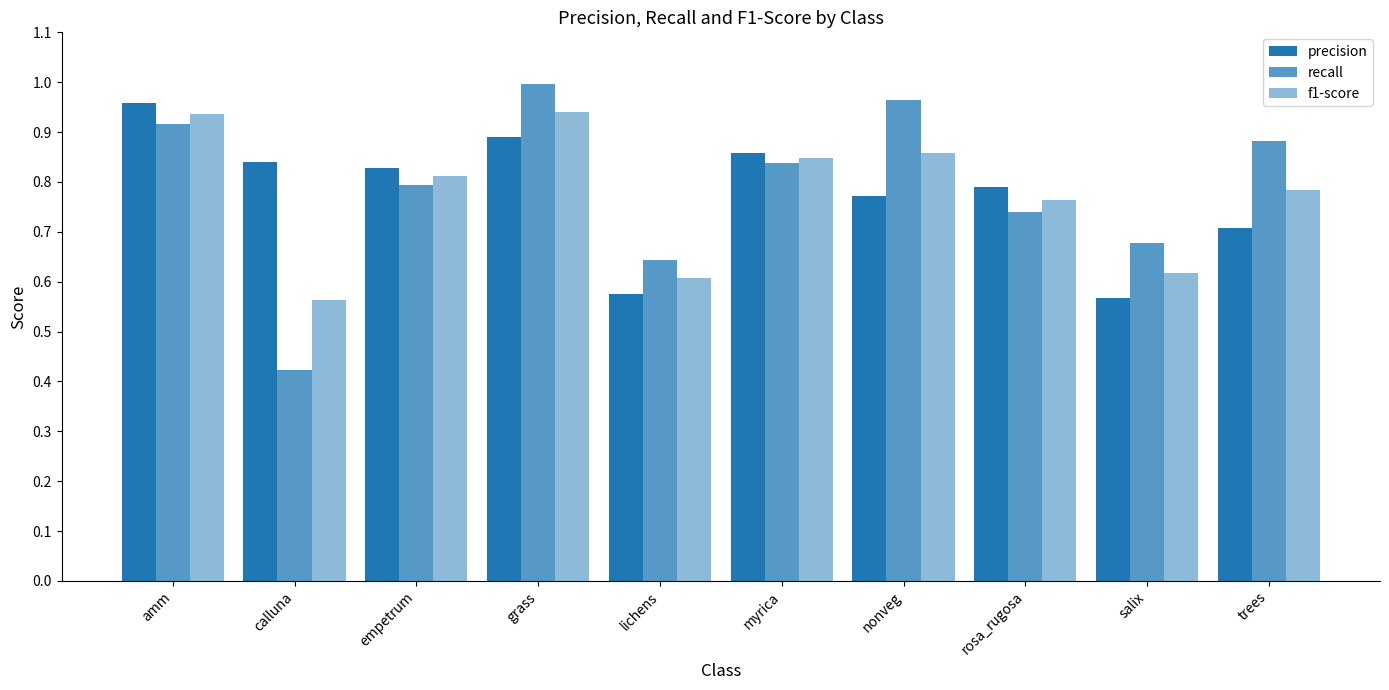

How many bars are there in each group?

3